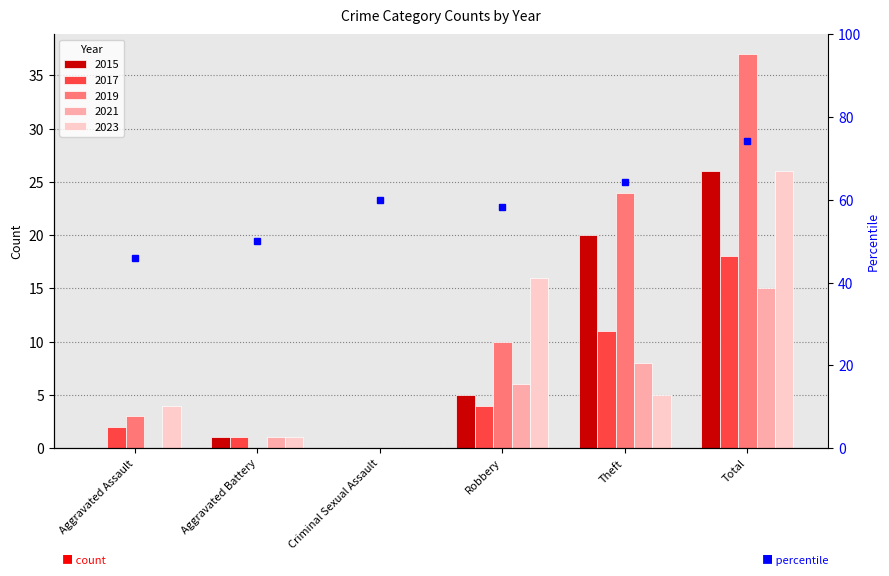

How many values in 2016 are above zero?

4